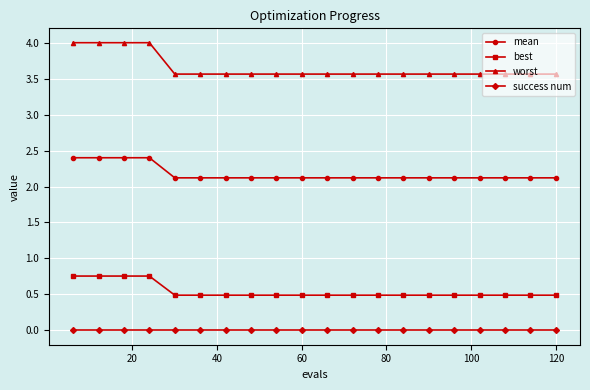

At how many categories does at least one series exceed 2?

20